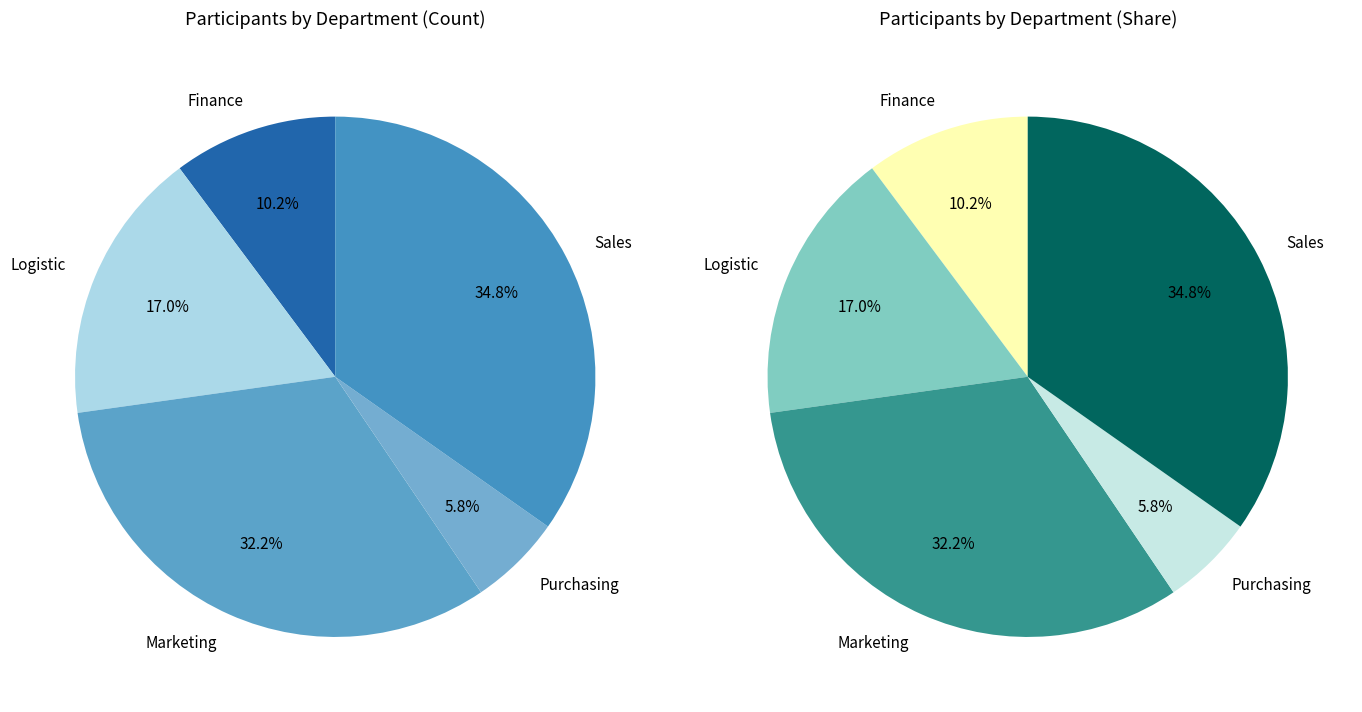

What percentage is the Sales slice, to the nearest percent?

35%